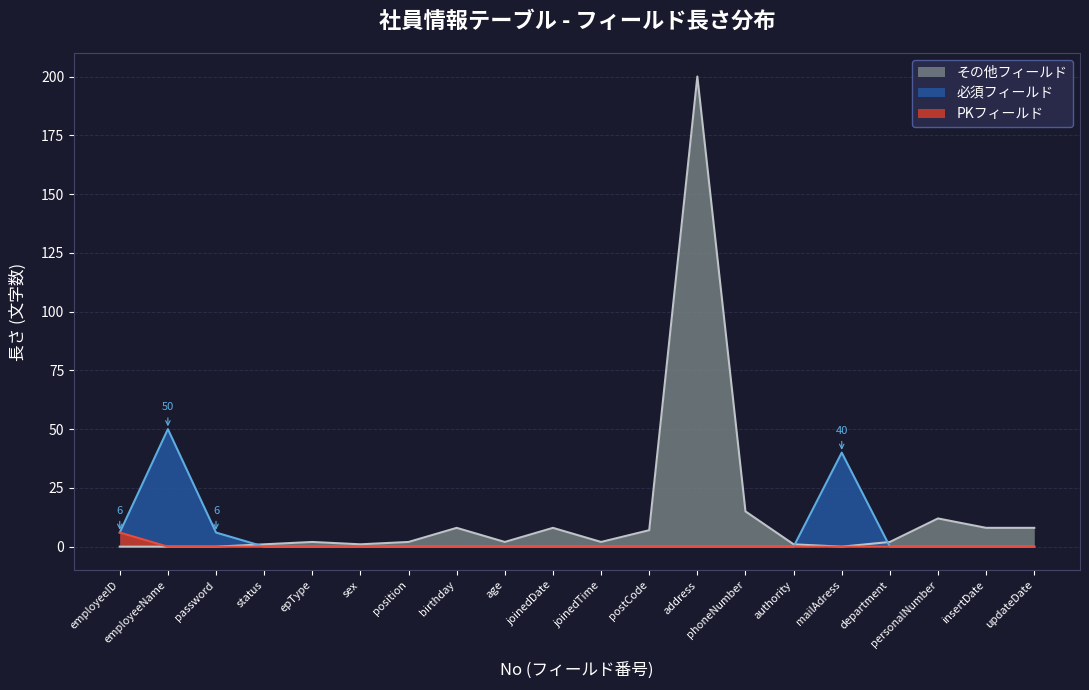

What is the sum of the values at address and position?

202